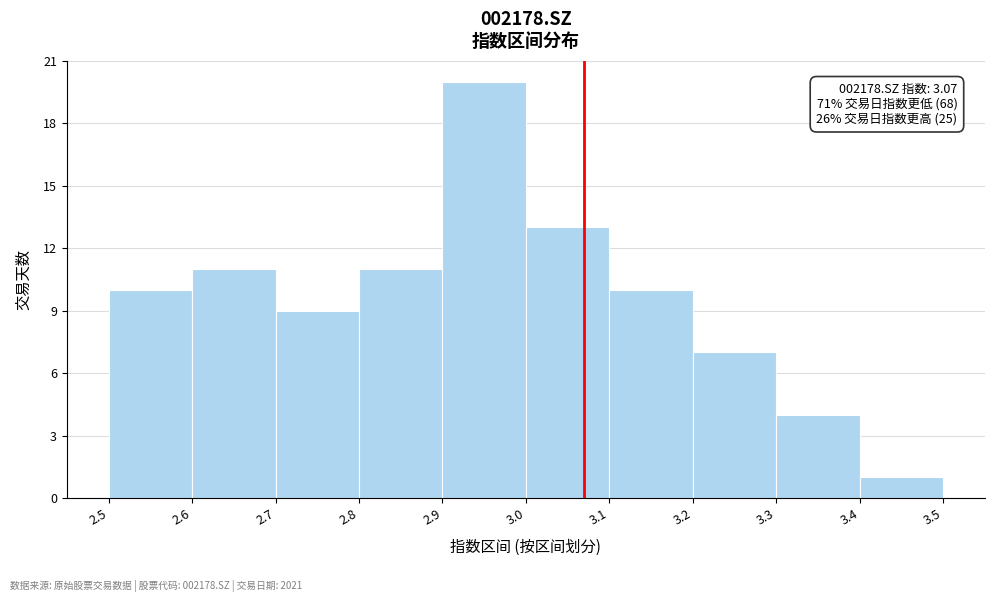

Over which range of the x-axis is the bar tallest?

2.9 to 3.0